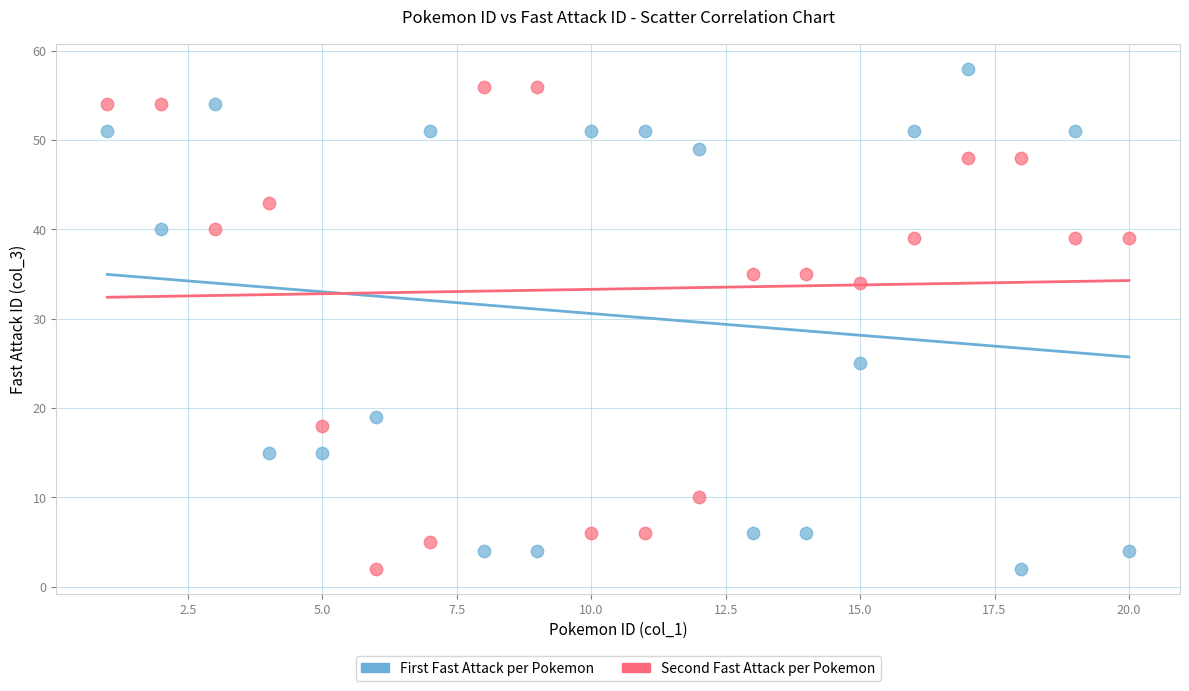

Across all data points, what is the range of Y values (max minus min)?

56